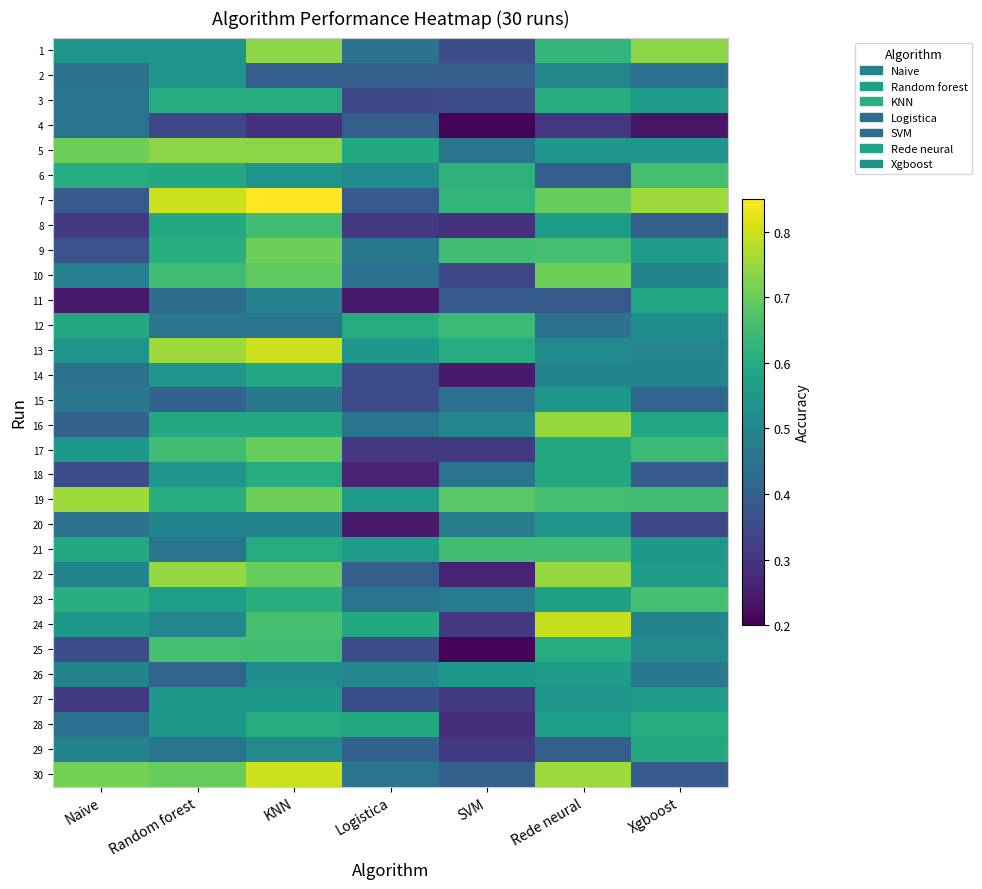

At how many categories does at least one series exceed 0?

7